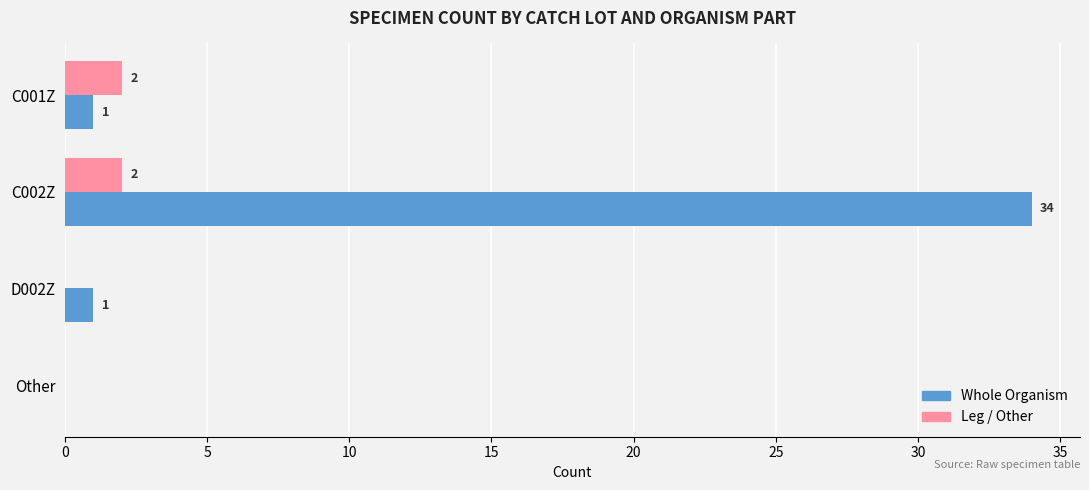

The value of Whole Organism at Other is -19. True or false?

False